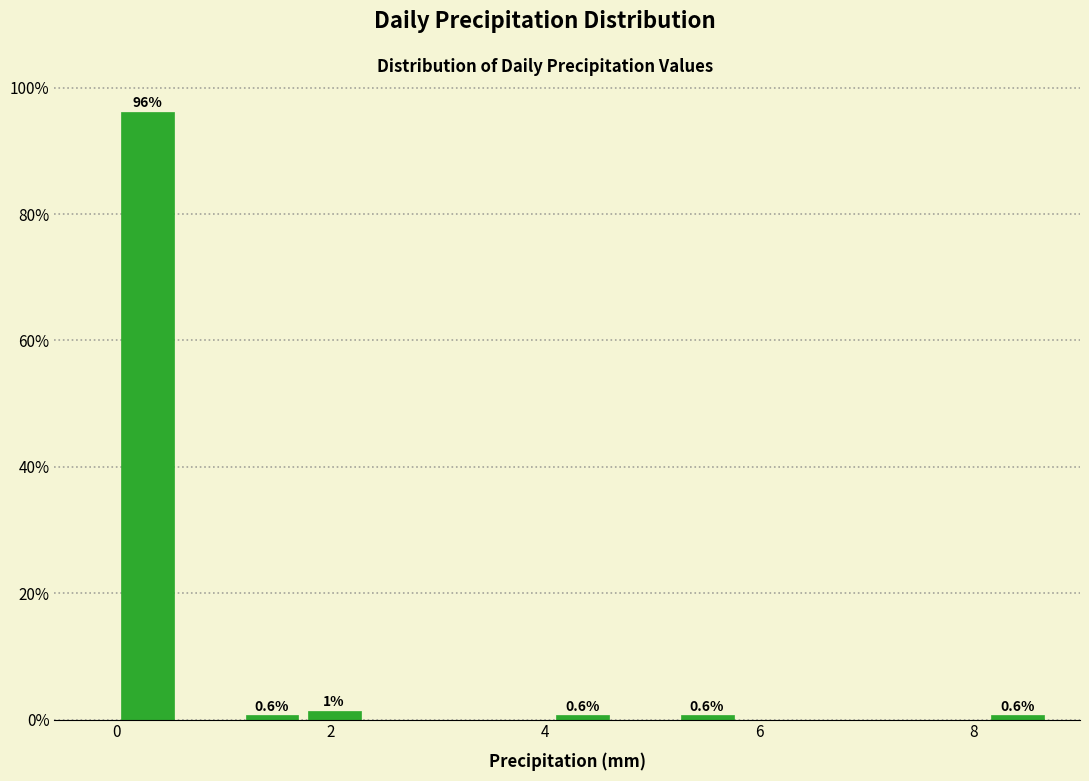

Read against the x-axis, roughly where is the centre of the tallest bar?

0.2